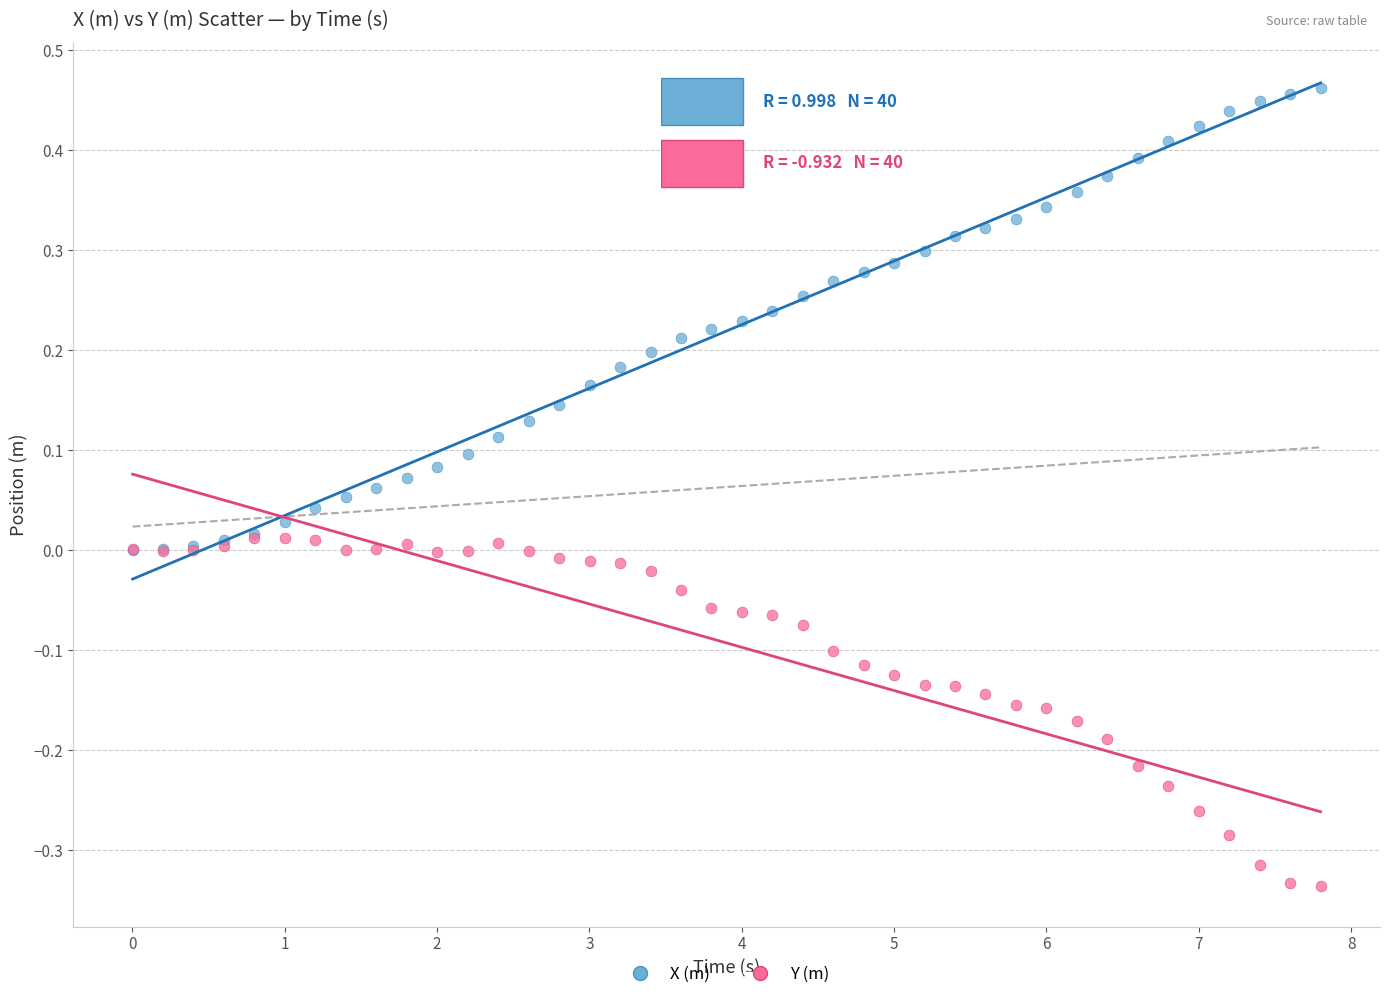

Which series has the largest Y range (max minus min)?

X (m)